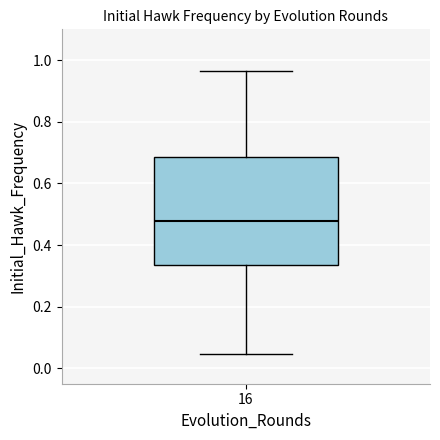

Where is the upper edge of the box at x = 16 on the y-axis? The values are not printed on the chart, so give them approximately, as read against the axis.

0.68